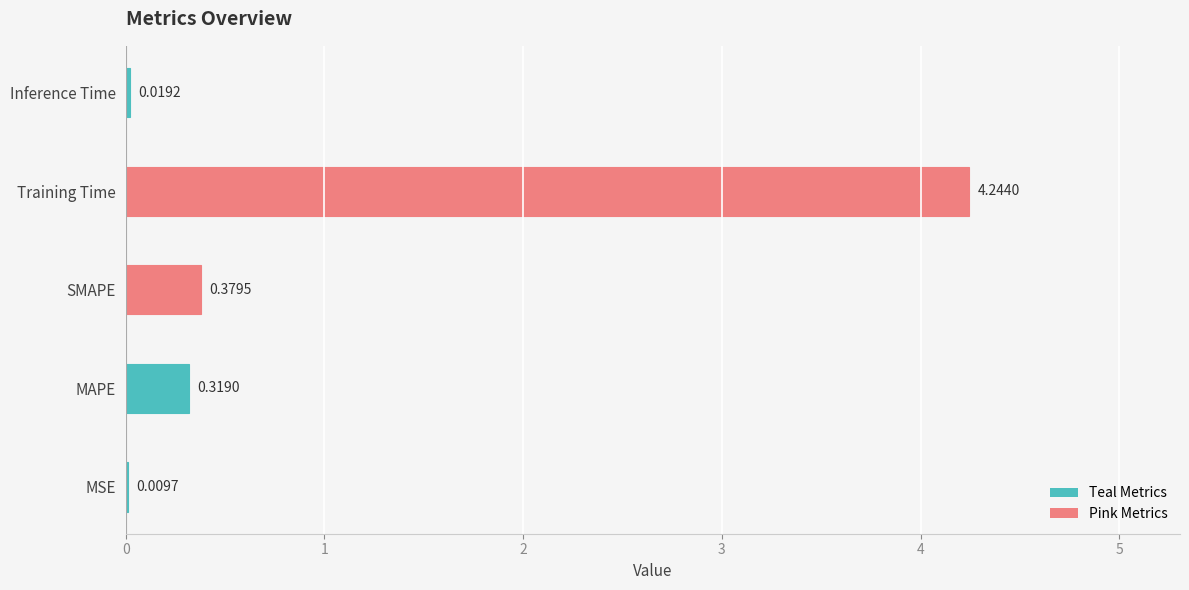

What is the sum of the values at MAPE and Training Time?

4.6